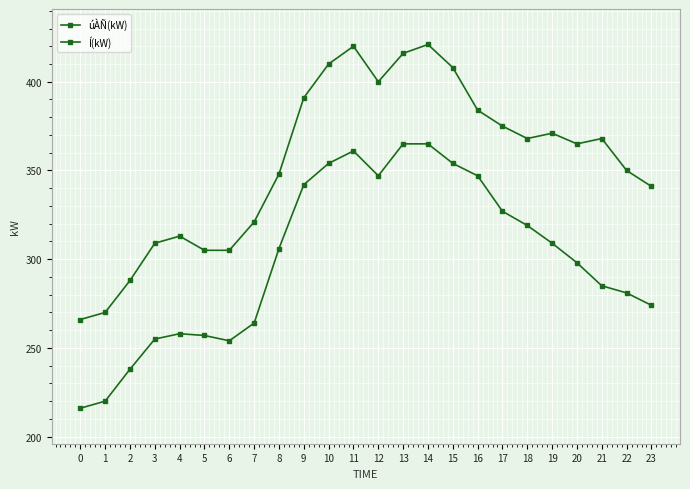

List the series in order of their peak value, lowest first.

úÀÑ(kW), Í(kW)